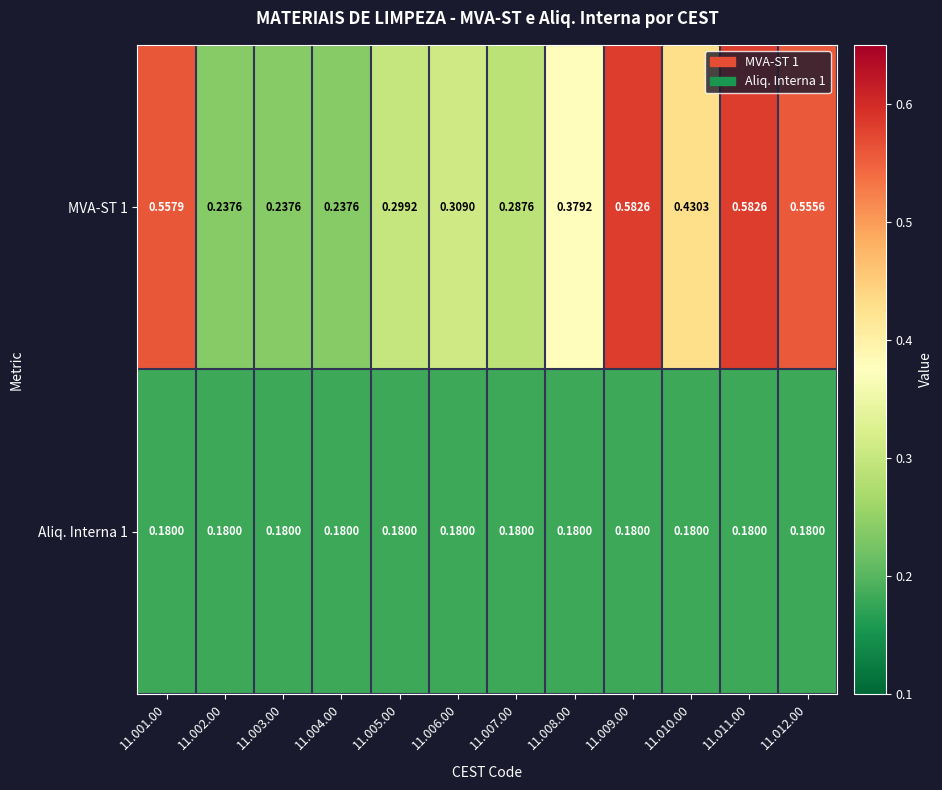

Is the value of MVA-ST 1 at 11.007.00 greater than the value of Aliq. Interna 1 at 11.009.00?

Yes